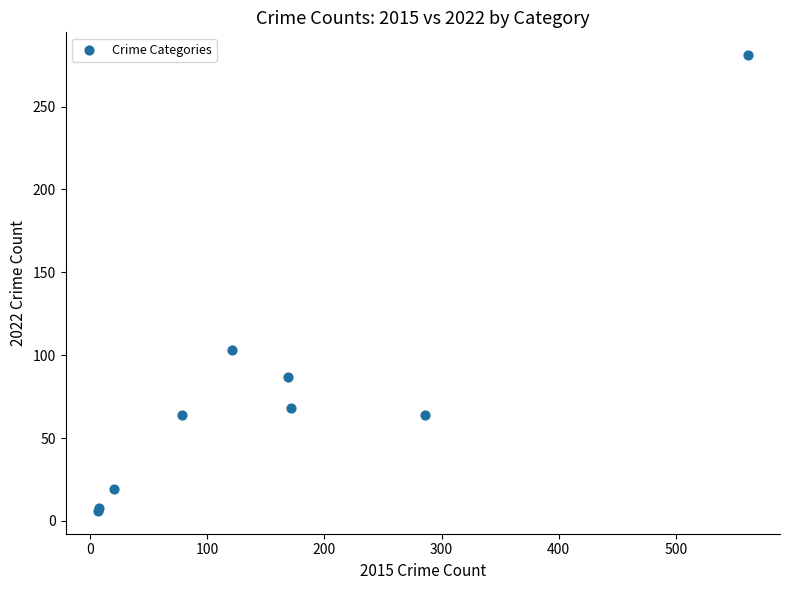

What Y value in the scatter plot is closest to 143?

103